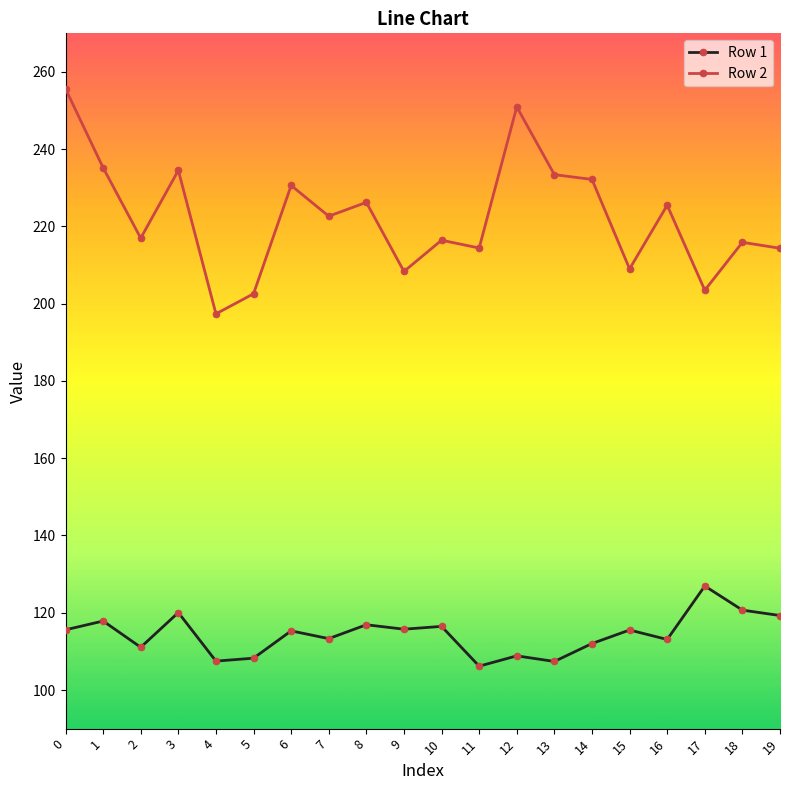

Where is the first local minimum for Row 1?

2